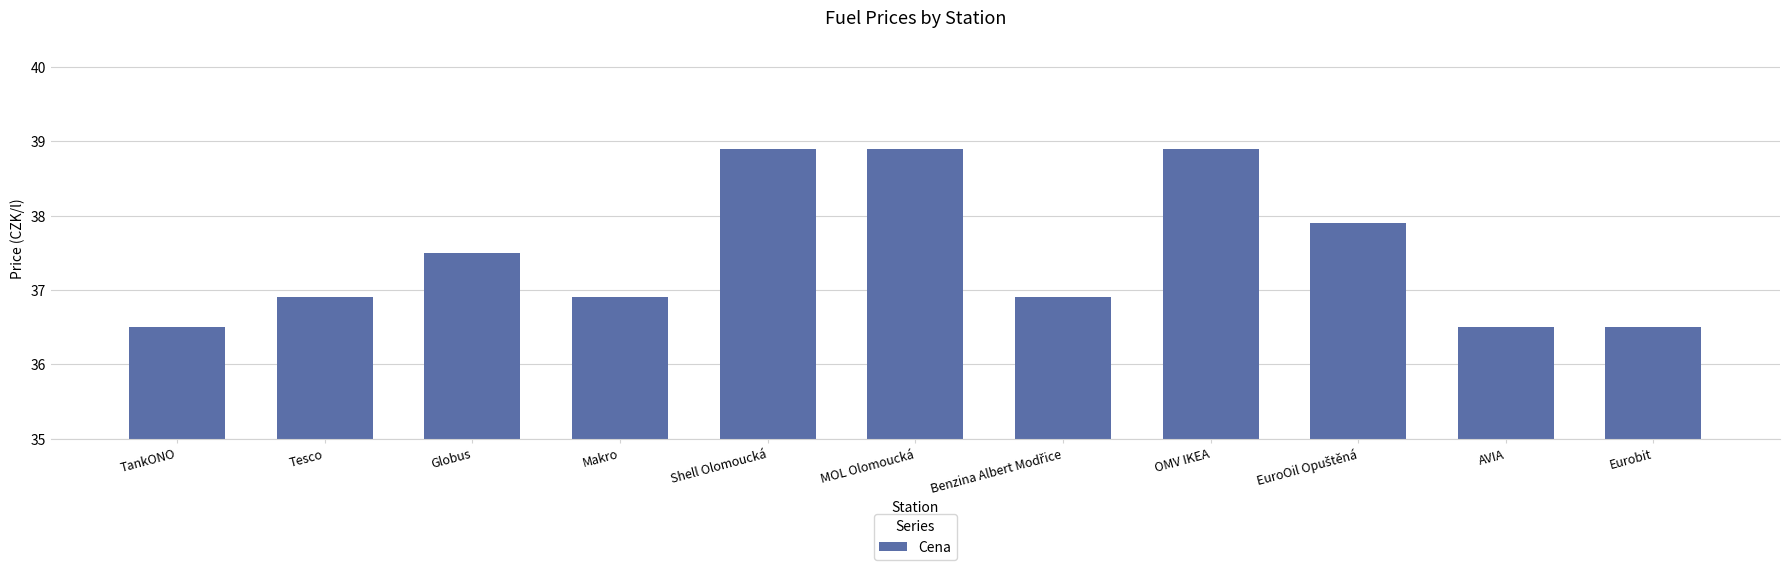

True or false: the data shows 58.7 at Eurobit.

False